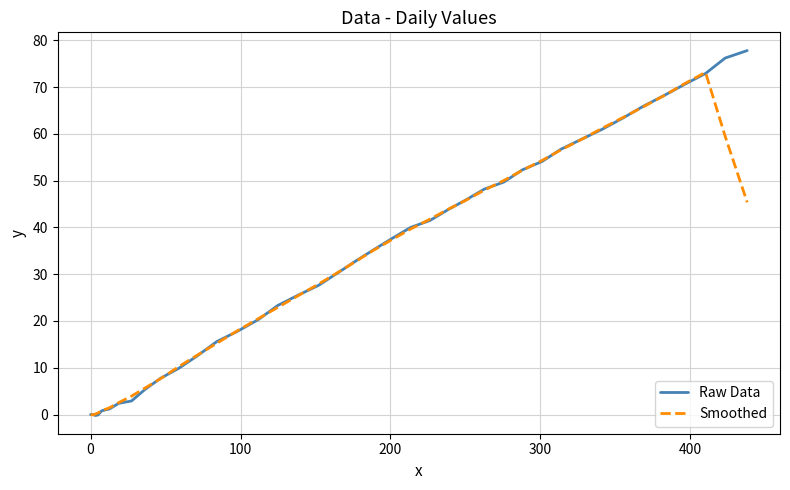

Rank the series by their maximum value, from highest to lowest.

Raw Data, Smoothed